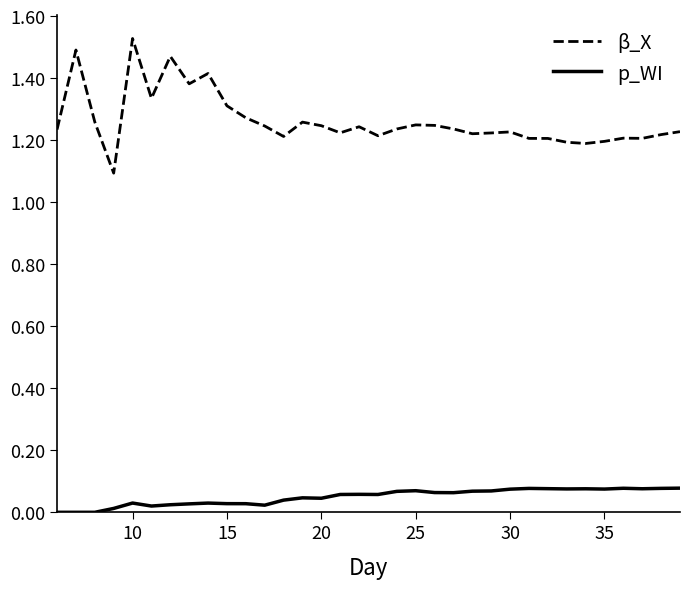

Rank the series by their maximum value, from highest to lowest.

β_X, p_WI